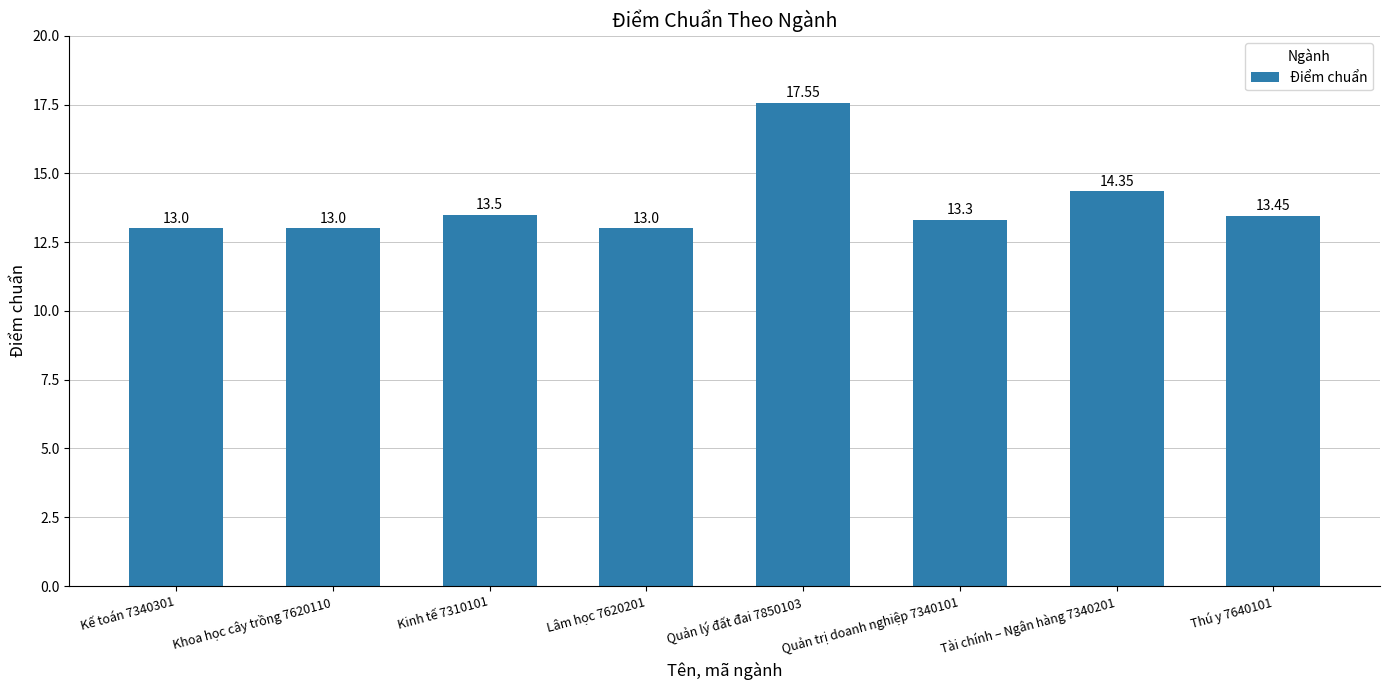

Which label corresponds to the largest value in the chart?

Quản lý đất đai 7850103